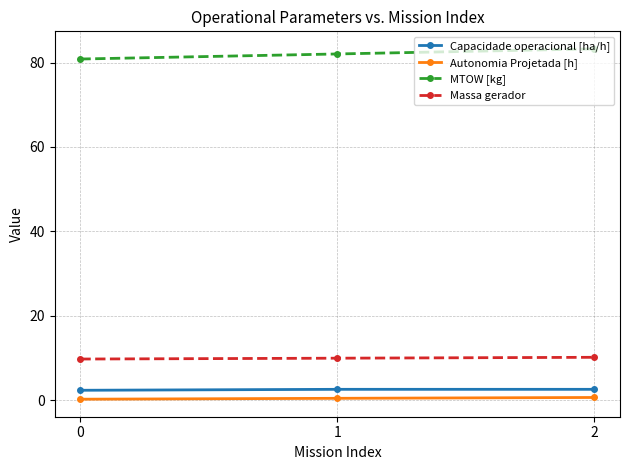

Which series has the largest total across all categories?

MTOW [kg]